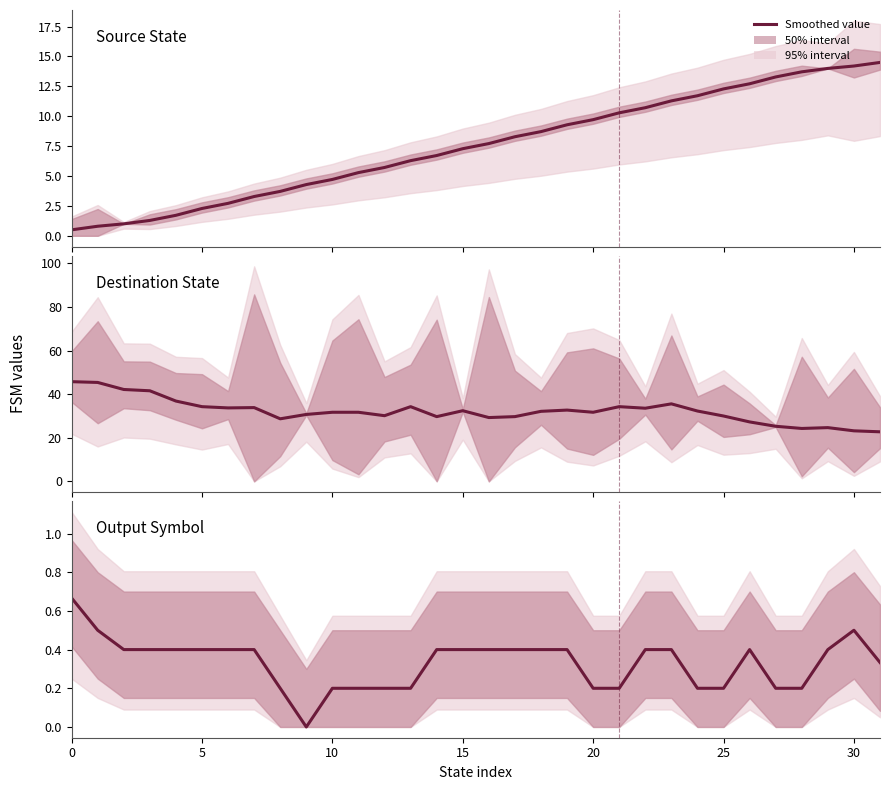

Reading left to right, transcribe all the data shown in this chart.

source_state: 0.5	0.8	1.0	1.3	1.7	2.3	2.7	3.3	3.7	4.3	4.7	5.3	5.7	6.3	6.7	7.3	7.7	8.3	8.7	9.3	9.7	10.3	10.7	11.3	11.7	12.3	12.7	13.3	13.7	14.0	14.2	14.5
destination_state: 45.8	45.4	42.2	41.6	36.9	34.3	33.7	33.9	28.7	30.7	31.7	31.7	30.1	34.3	29.7	32.4	29.3	29.7	32.1	32.7	31.7	34.3	33.6	35.6	32.3	30.0	27.3	25.3	24.3	24.7	23.2	22.8
output_symbol: 0.7	0.5	0.4	0.4	0.4	0.4	0.4	0.4	0.2	0.0	0.2	0.2	0.2	0.2	0.4	0.4	0.4	0.4	0.4	0.4	0.2	0.2	0.4	0.4	0.2	0.2	0.4	0.2	0.2	0.4	0.5	0.3